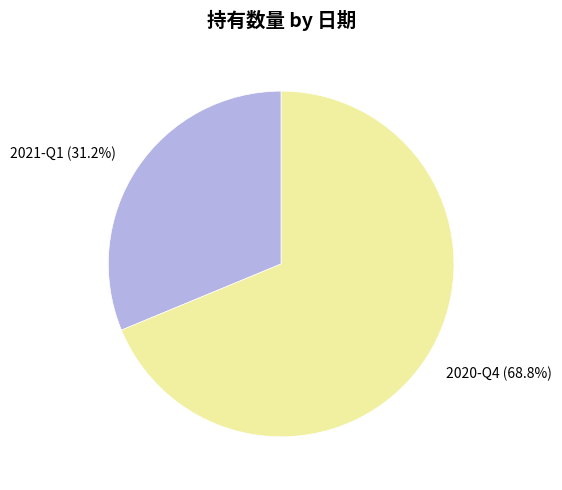

Between 2021-Q1 and 2020-Q4, which is larger?

2020-Q4